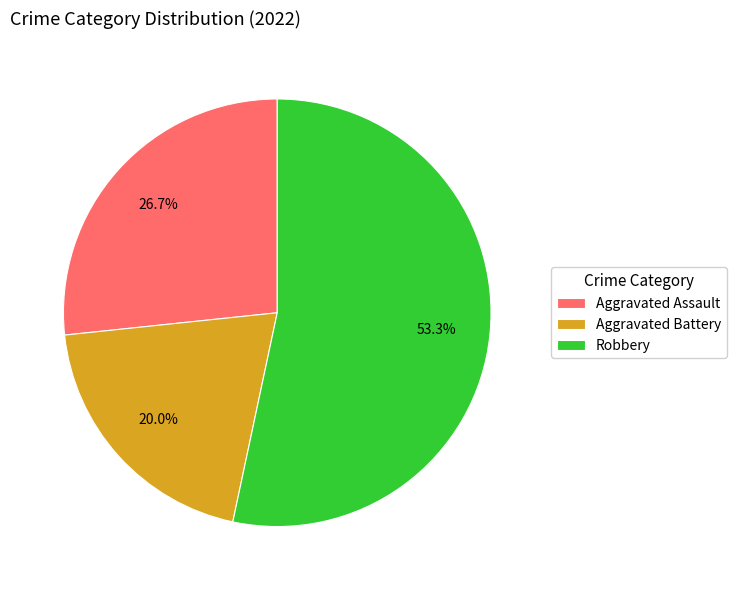

Approximately how many times larger is the value at Robbery compared to Aggravated Assault?

2.0